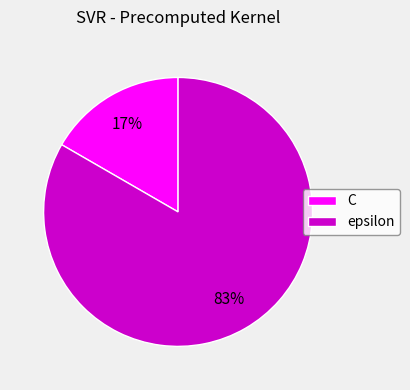

True or false: epsilon accounts for 94% of the total.

False